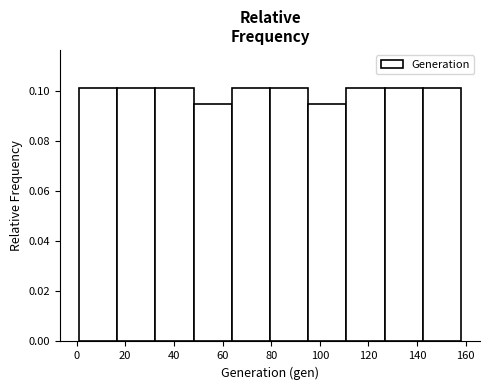

How tall is the bar that spans 110 to 126 on the x-axis? Neither the bar edges nor the heights are printed on the chart, so give them approximately, as read against the axes.

0.102